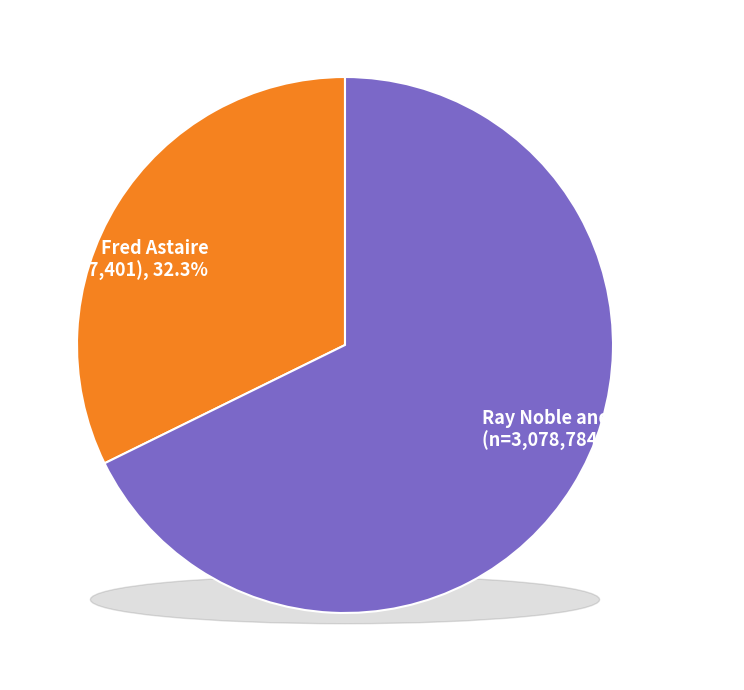

What percentage is NOT represented by Ray Noble and His Orchestra?

32.3%